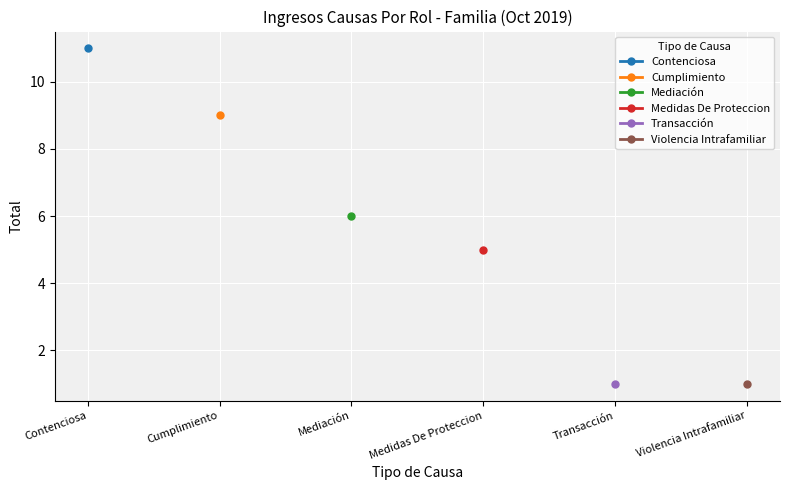

True or false: Medidas De Proteccion and Mediación intersect in this chart.

False